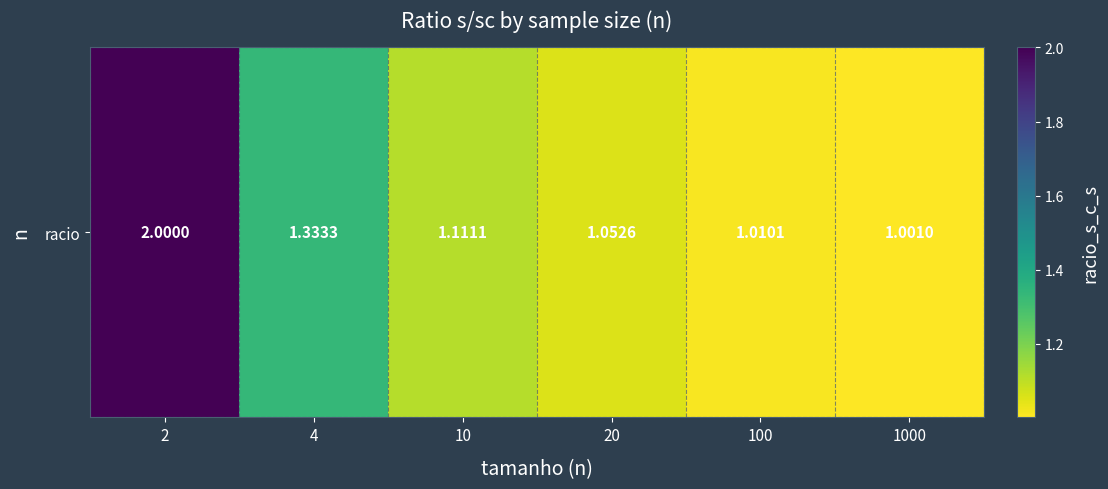

Reading left to right, list all the values displayed in this chart.

2.0	1.3	1.1	1.1	1.0	1.0